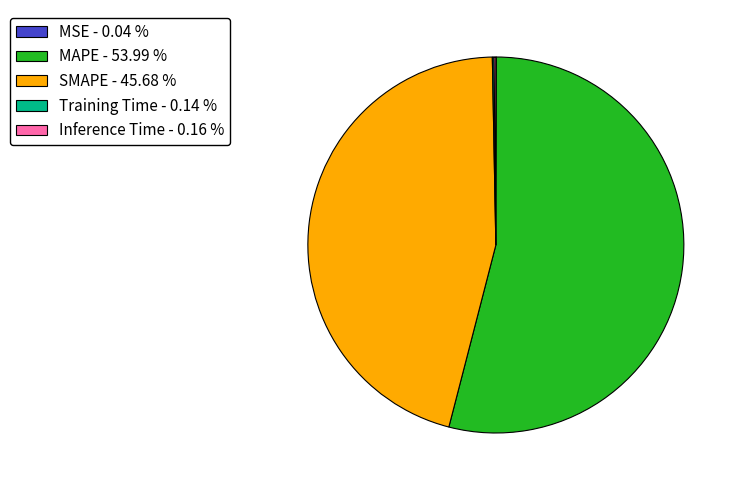

Does MAPE - 53.99 % represent more than half of the total?

Yes